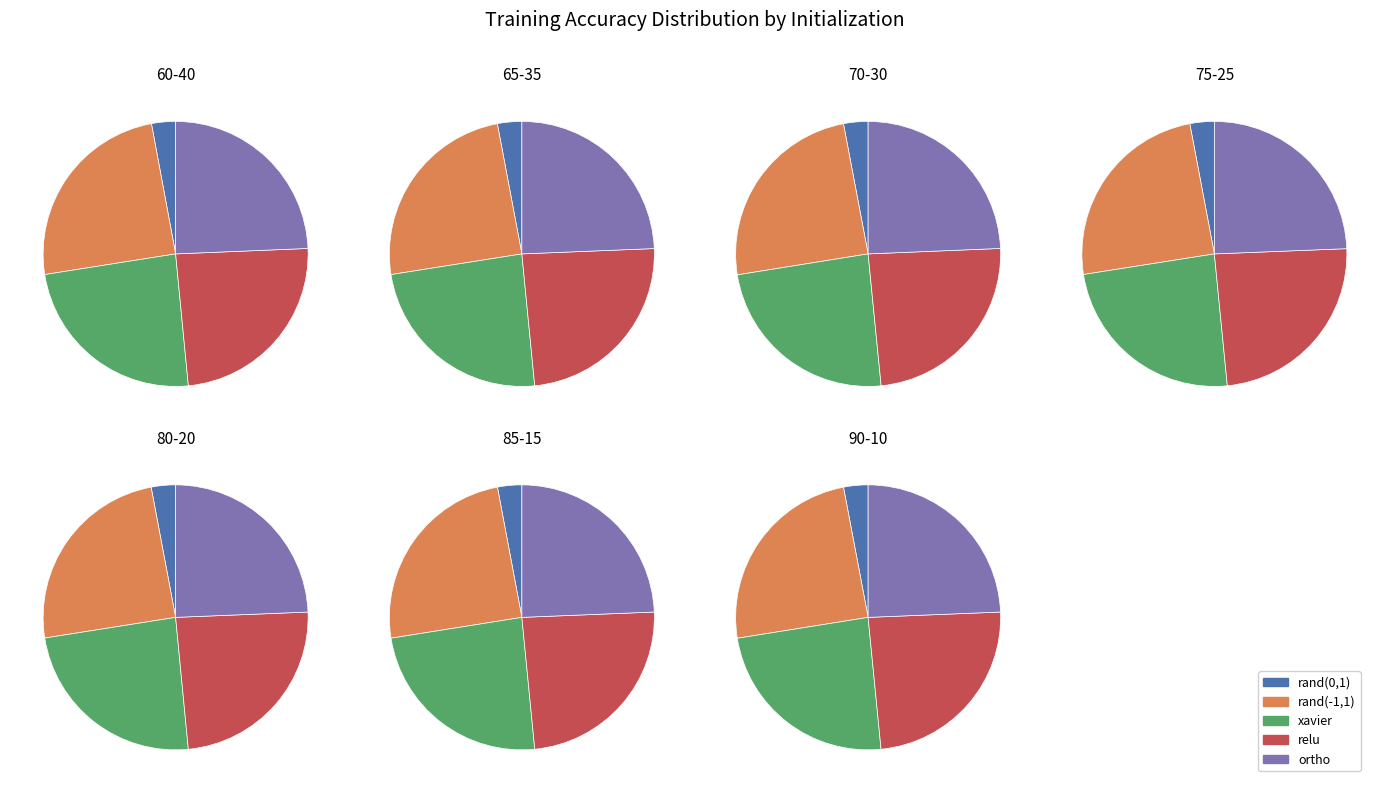

Does any single category account for the majority?

No